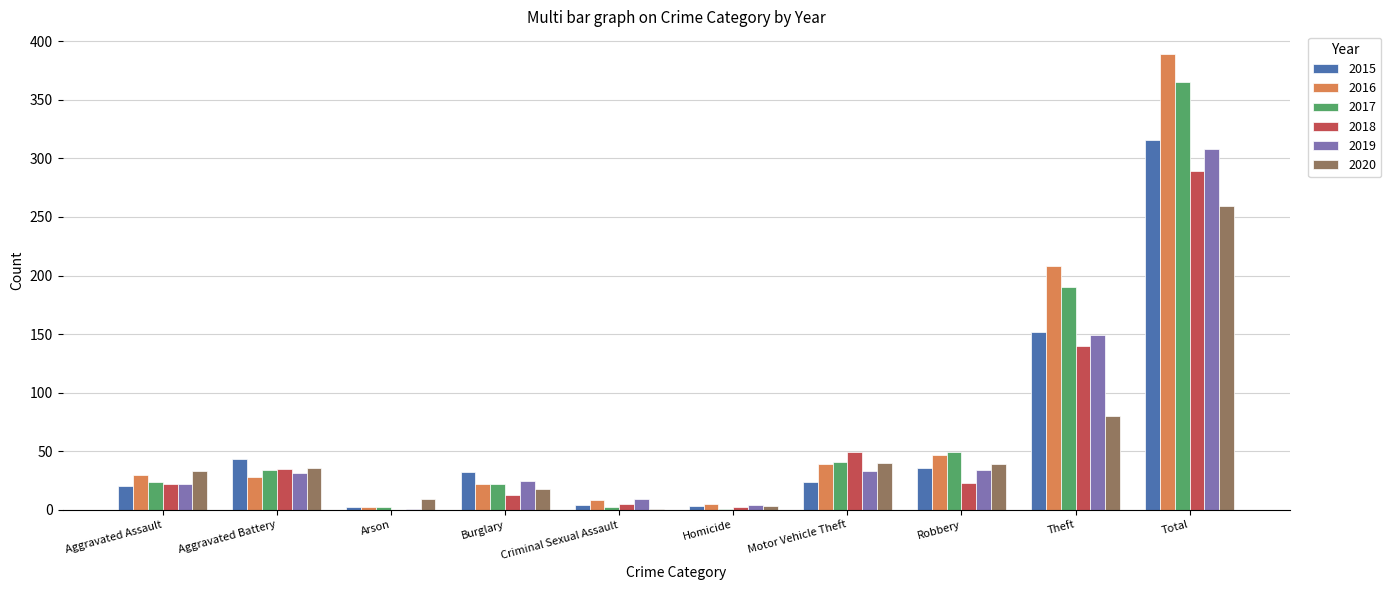

What is the greatest value displayed?

389